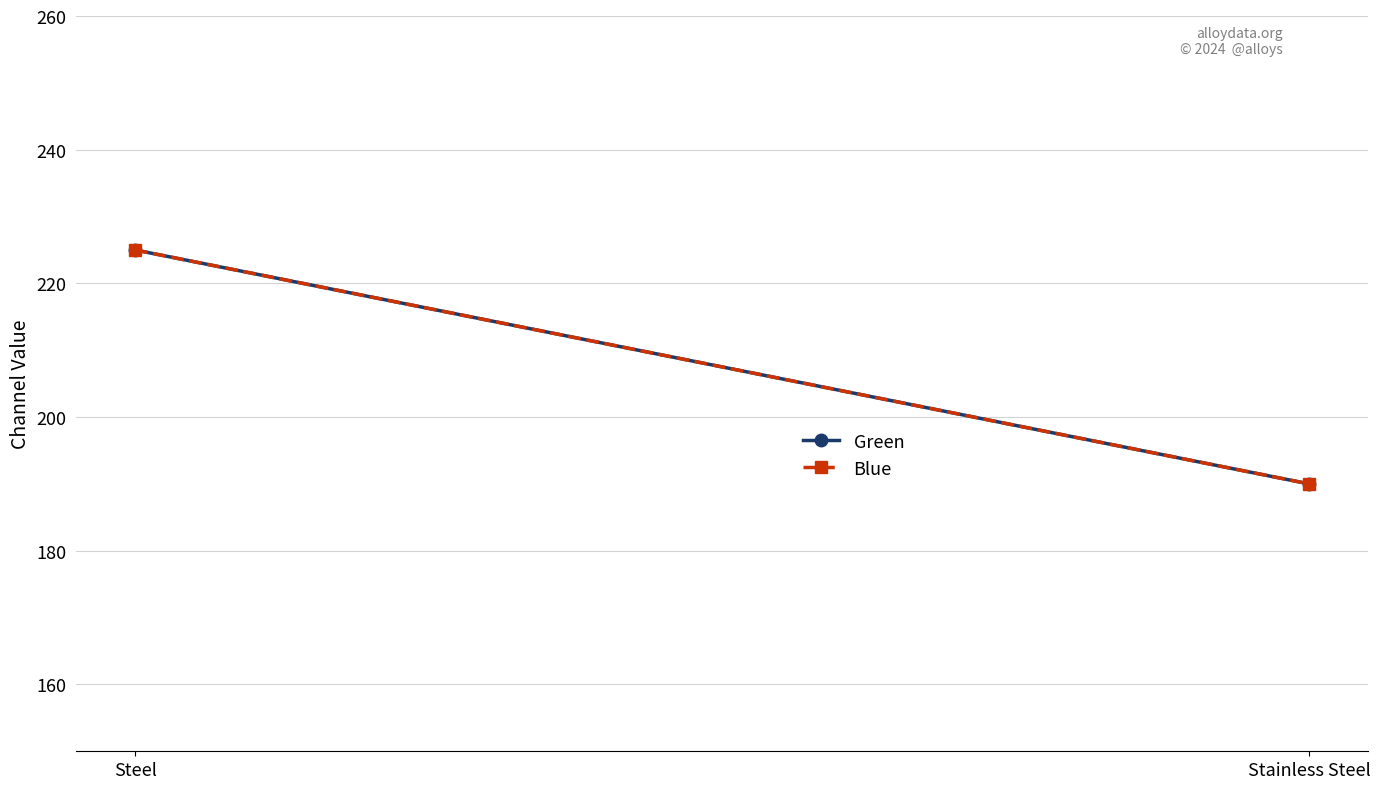

What is the label of the 1st point from the right?

Stainless Steel